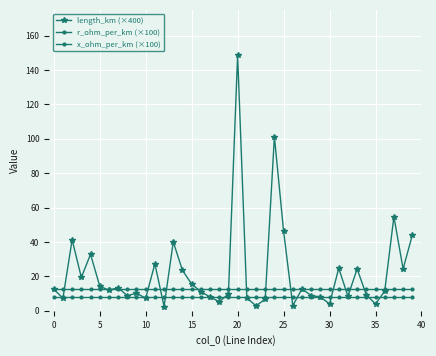

True or false: r_ohm_per_km (×100) and x_ohm_per_km (×100) intersect in this chart.

False